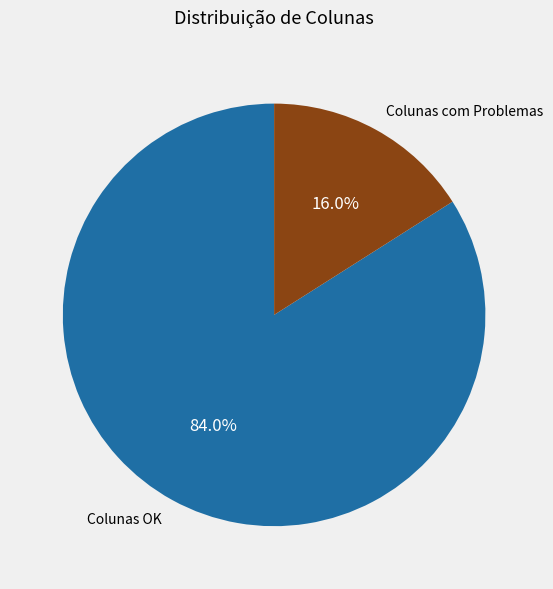

Do Colunas OK and Colunas com Problemas together represent more than half of the pie?

Yes